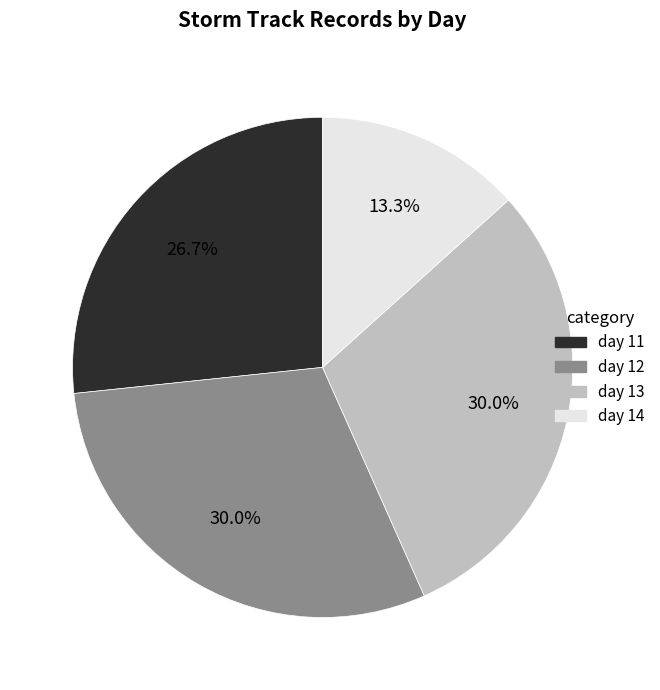

How many slices are in this pie chart?

4